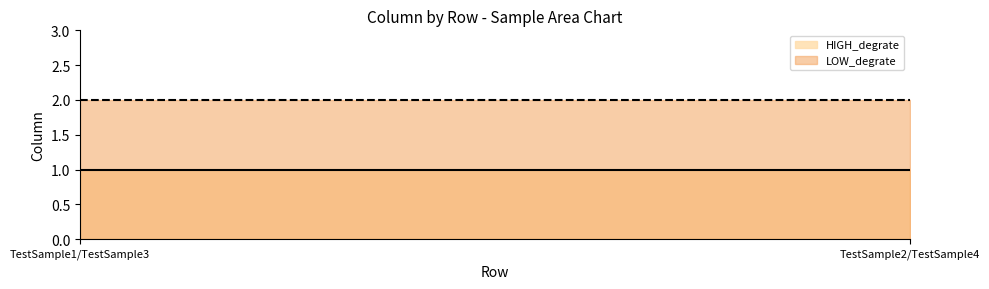

Is the value of LOW_degrate at TestSample1/TestSample3 greater than the value of HIGH_degrate at TestSample2/TestSample4?

Yes